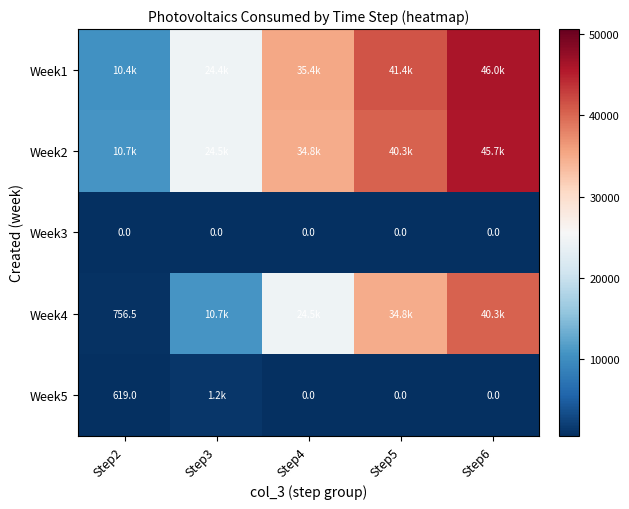

Which has a higher value, Step6 or Step5?

Step6